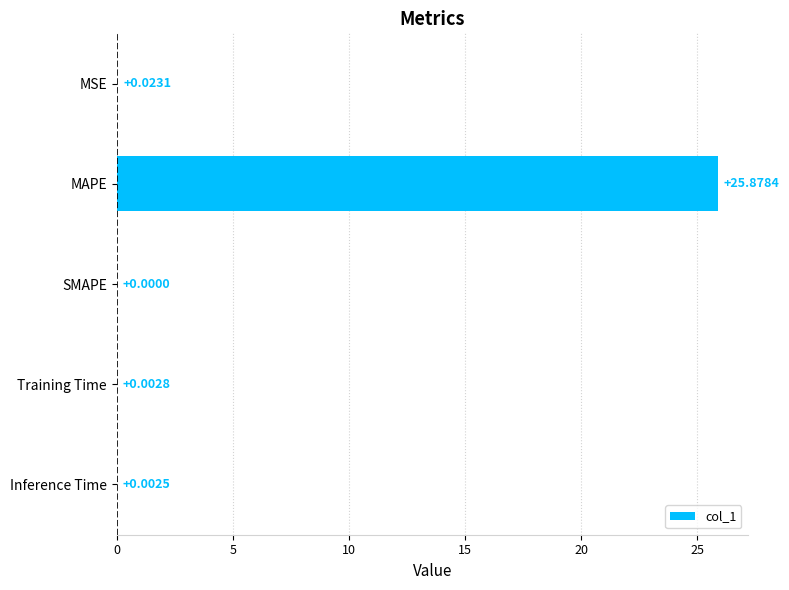

Between SMAPE and MAPE, which is larger?

MAPE